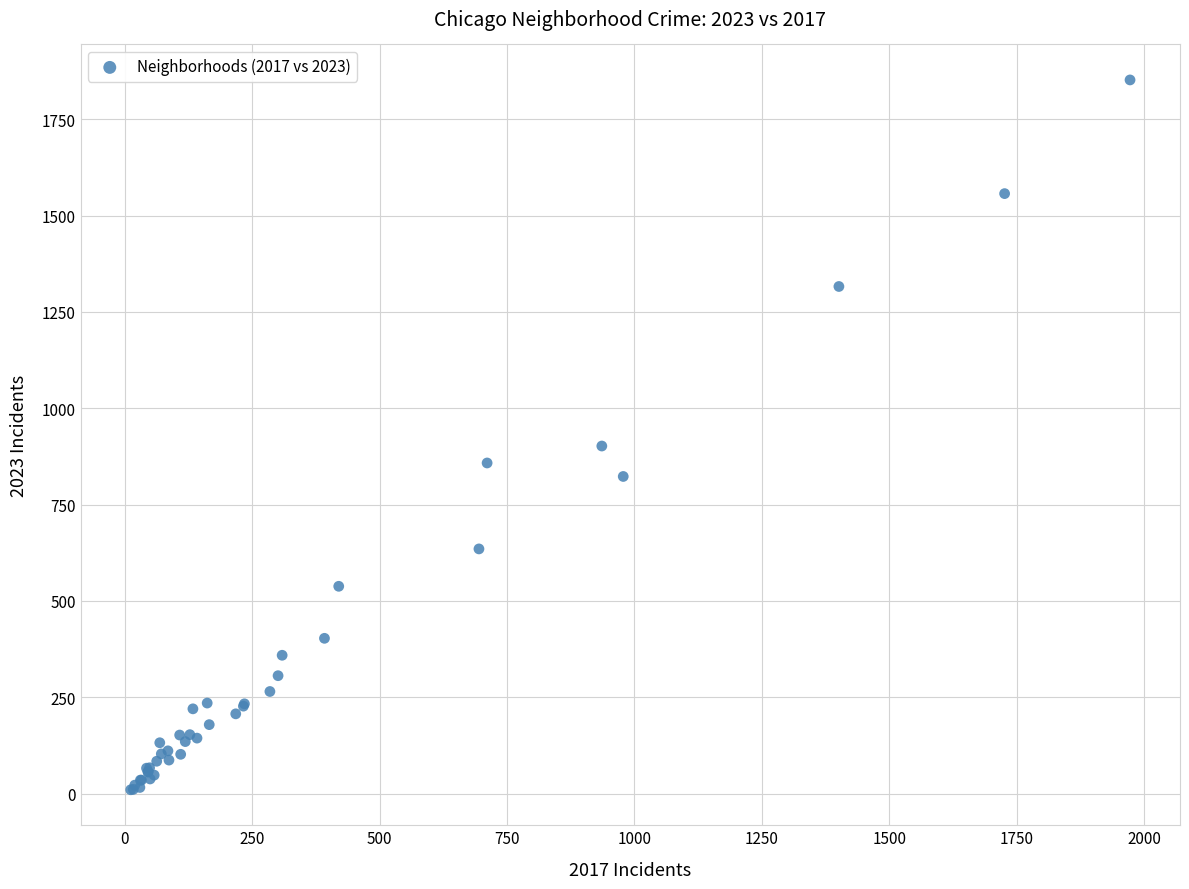

What Y value in the scatter plot is closest to 931?

902